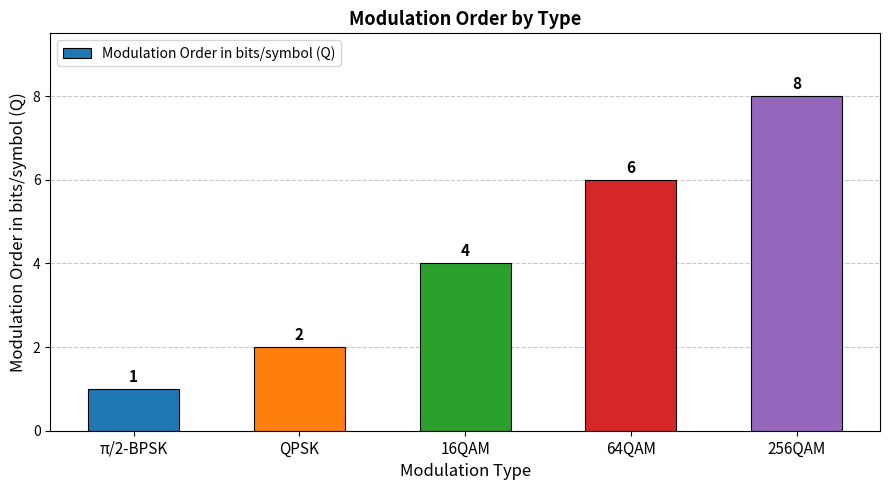

At which label is the value closest to 4?

16QAM